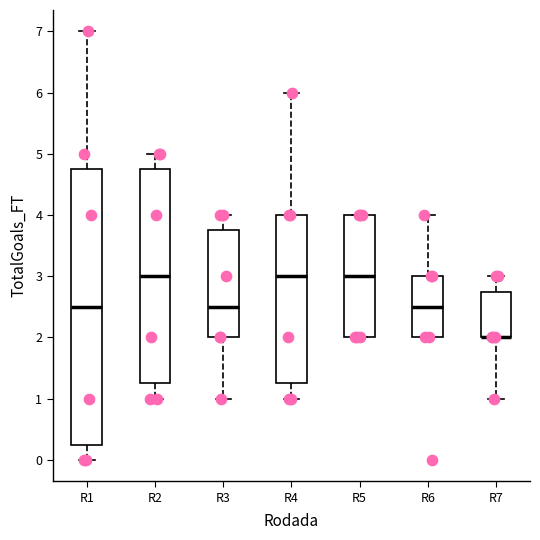

Comparing the boxes themselves (not the whiskers), which one is the tallest?

R1